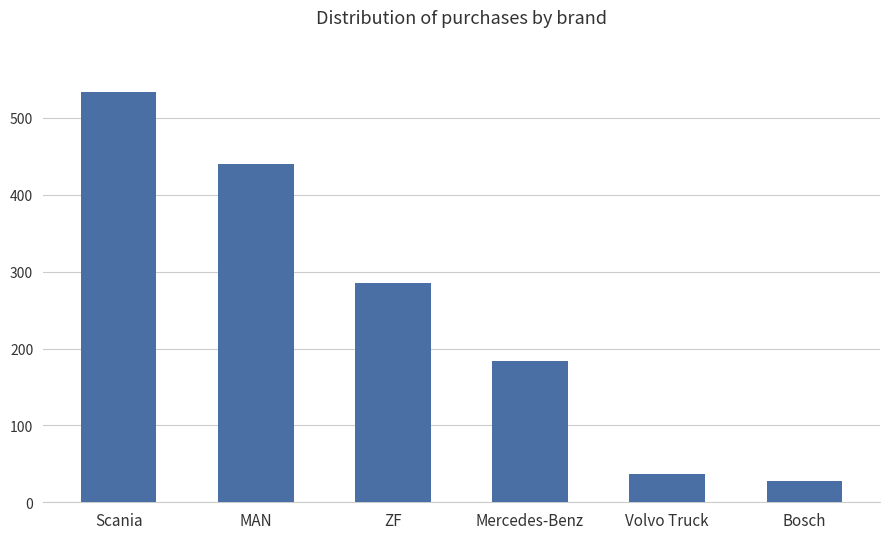

What is the ratio of the value at Bosch to the value at Mercedes-Benz?

0.2